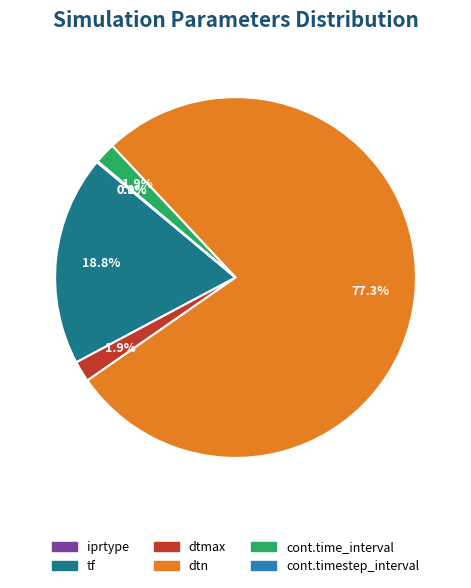

Which category has the biggest portion of the pie?

dtn